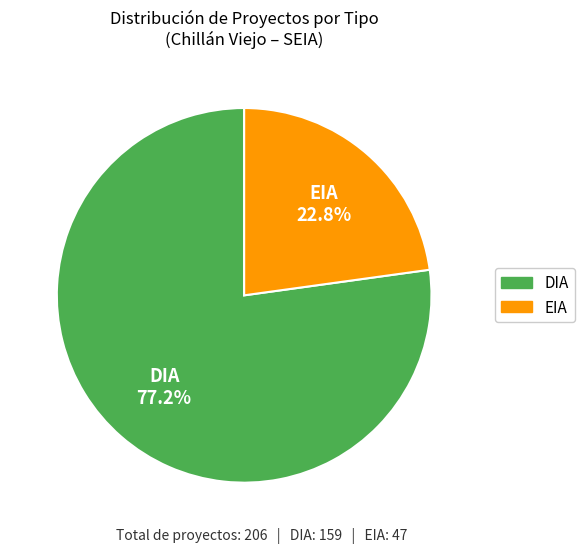

Is it true that EIA is 23% of the pie?

True